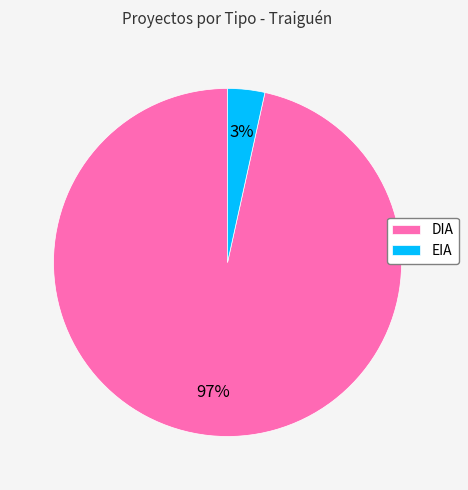

How many segments does this pie chart have?

2